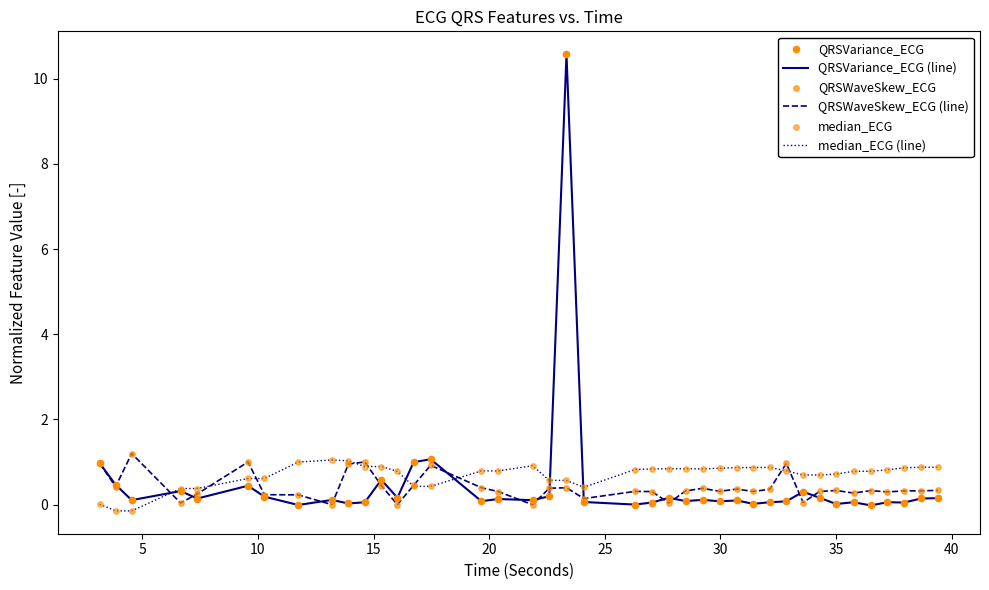

Which series has the largest range (max minus min)?

QRSVariance_ECG (line)